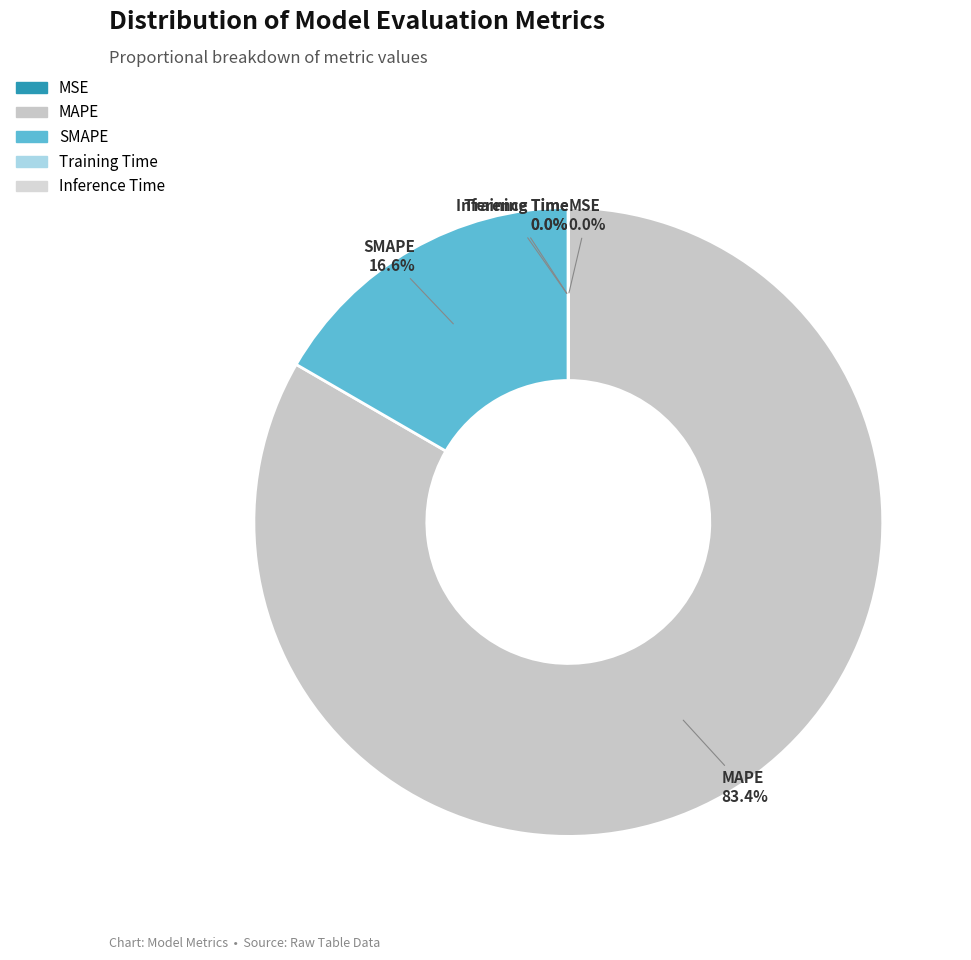

Which category accounts for the majority?

MAPE